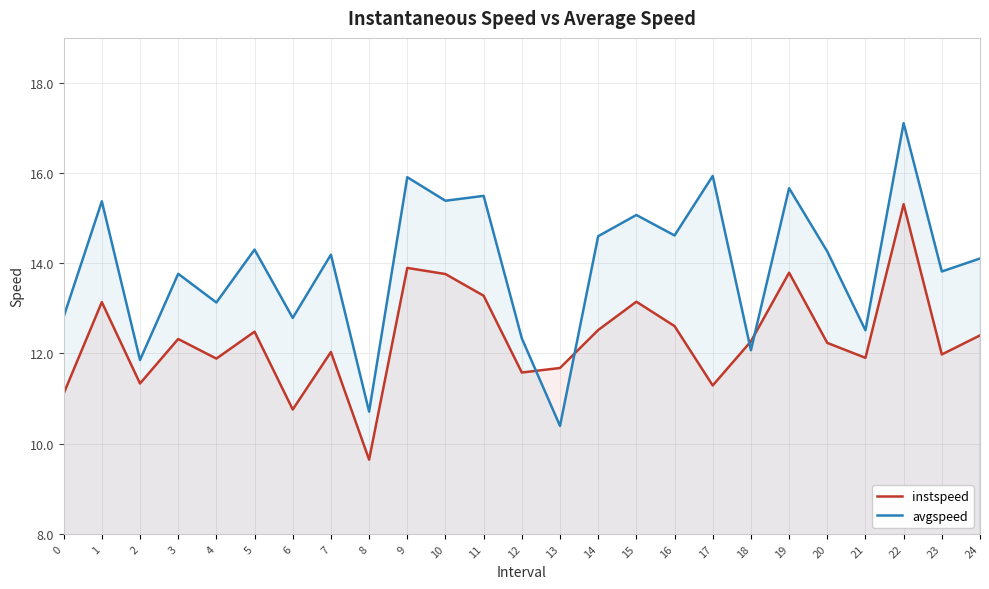

What value does the avgspeed series have at 7?

14.2